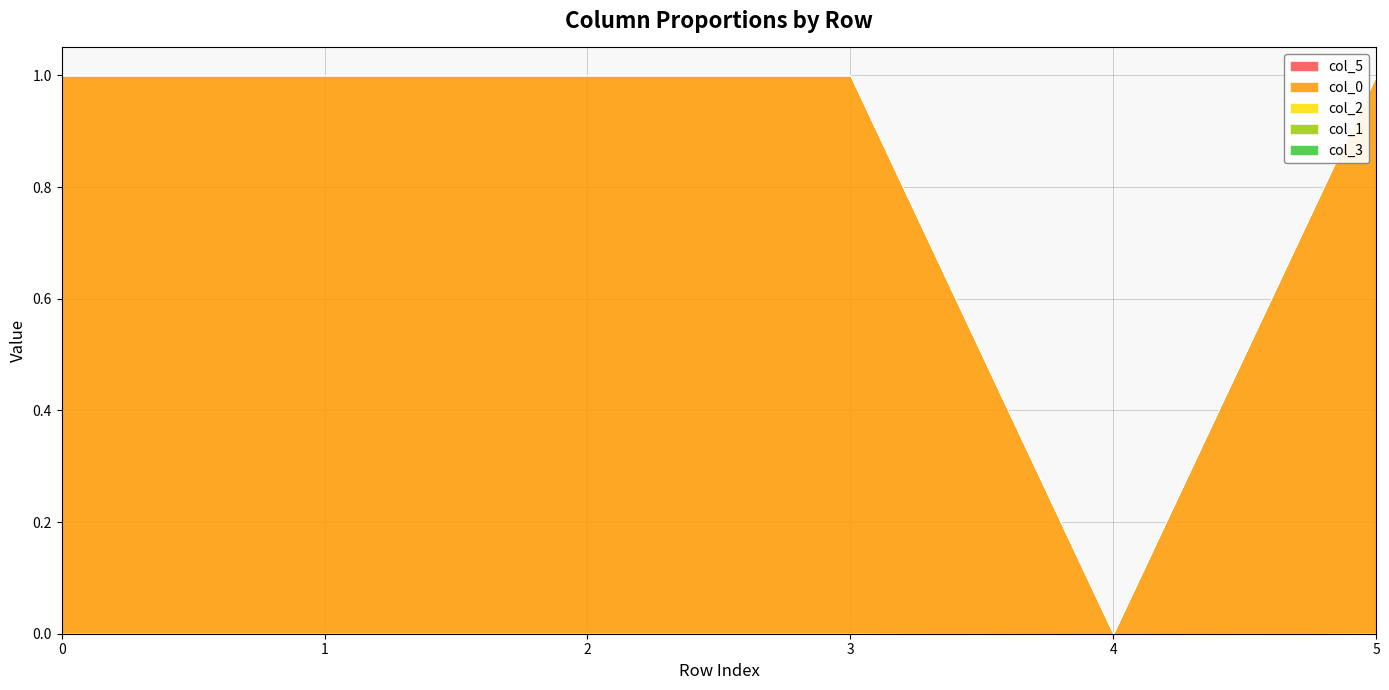

Count the number of data series in this chart.

5